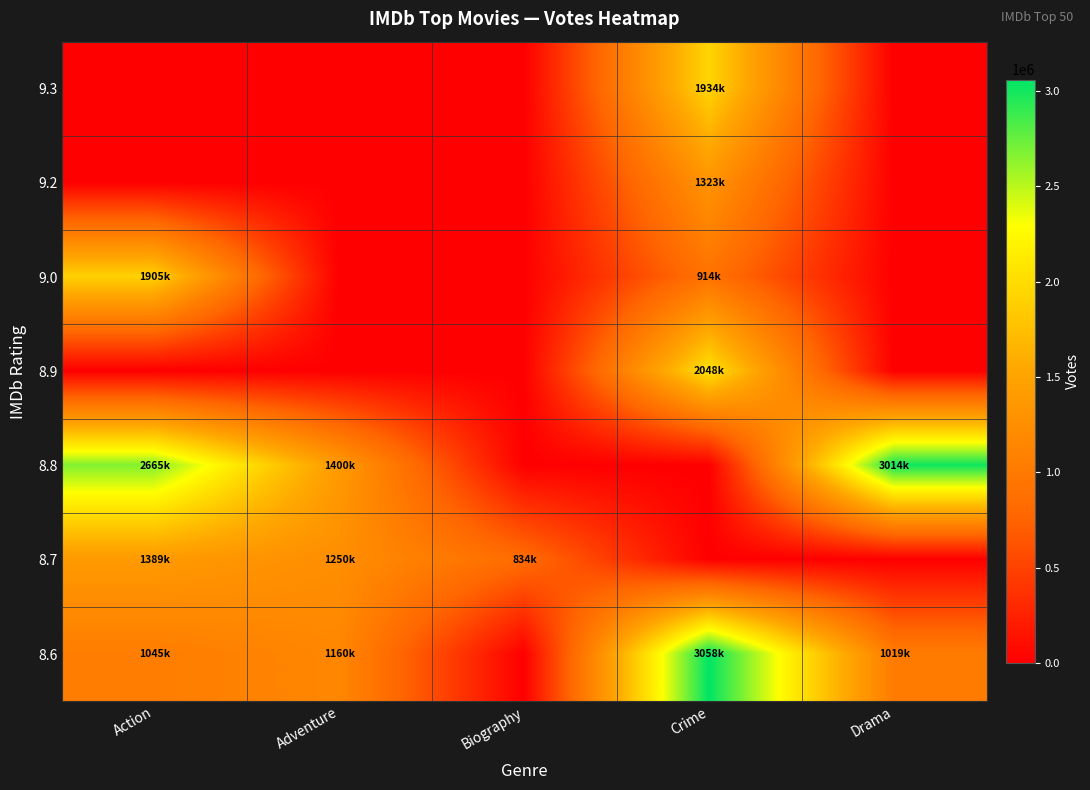

Reading left to right, transcribe all the data shown in this chart.

row_0: Action=0	Adventure=0	Biography=0	Crime=1934970	Drama=0
row_1: Action=0	Adventure=0	Biography=0	Crime=1323670	Drama=0
row_2: Action=1905413	Adventure=0	Biography=0	Crime=914854	Drama=0
row_3: Action=0	Adventure=0	Biography=0	Crime=2048092	Drama=0
row_4: Action=2665948	Adventure=1400549	Biography=0	Crime=0	Drama=3014408
row_5: Action=1389987	Adventure=1250370	Biography=834787	Crime=0	Drama=0
row_6: Action=1045206	Adventure=1160405	Biography=0	Crime=3058531	Drama=1019794